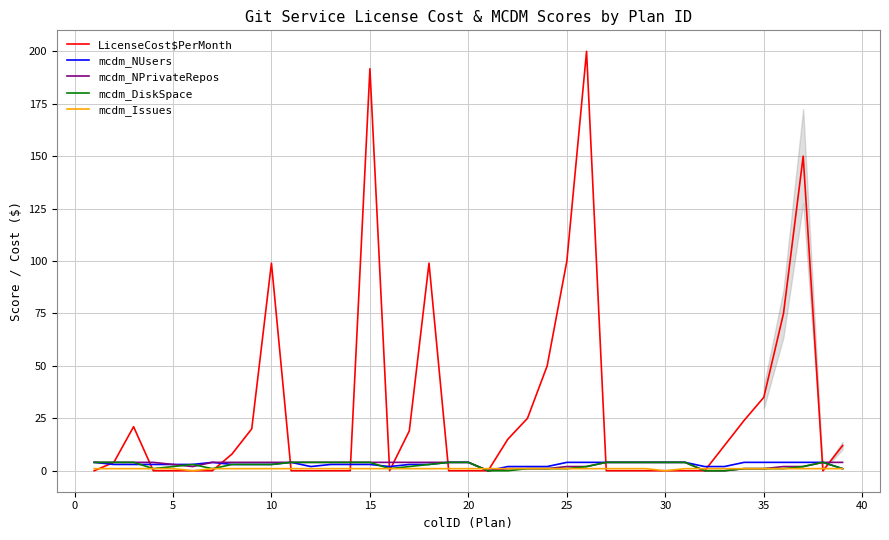

Which series has the largest total across all categories?

LicenseCost$PerMonth